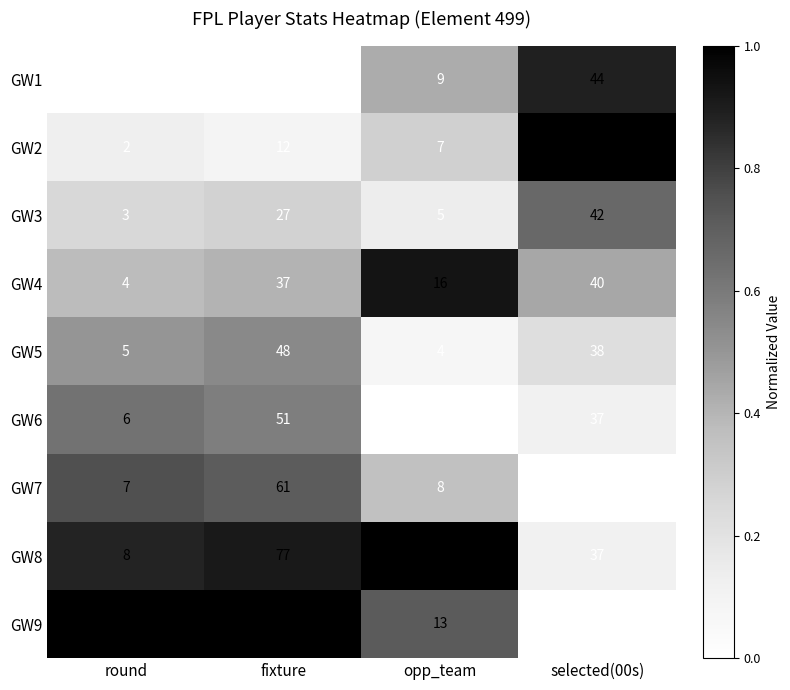

What is the approximate value of GW3 at fixture, to the nearest 5?

25